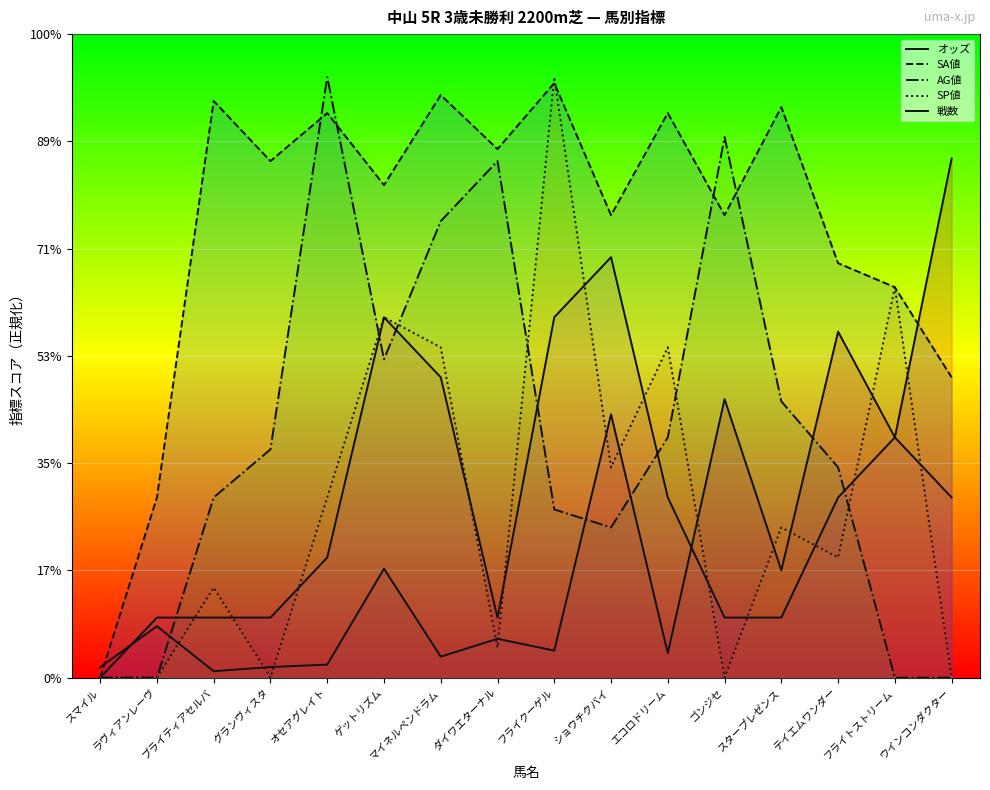

Which series ends up on top after the final intersection of SP値 and SA値?

SA値